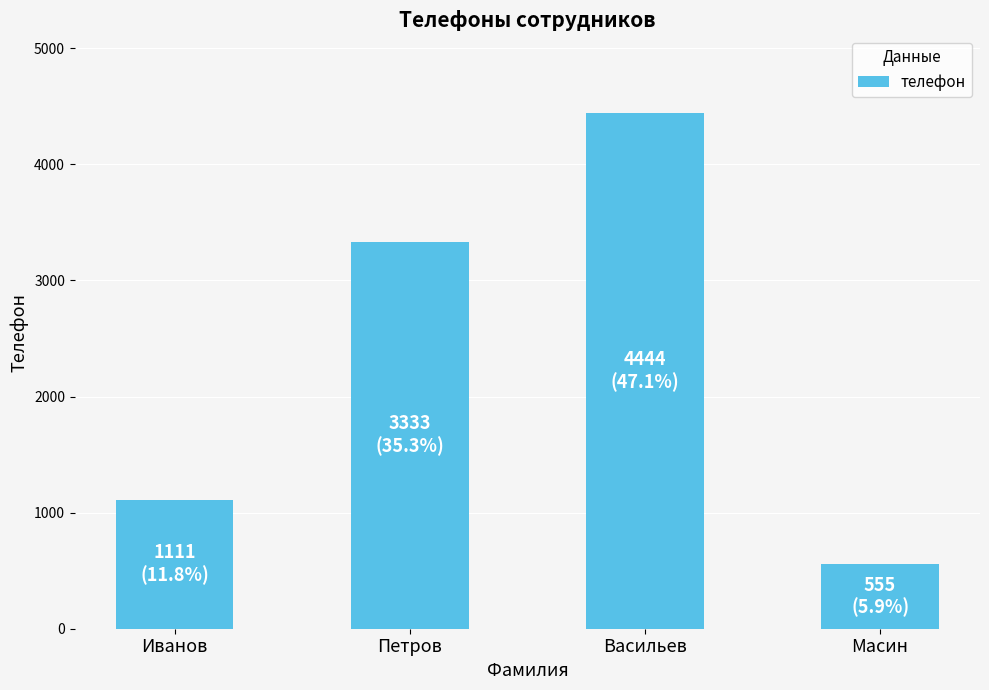

True or false: the data shows 118 at Масин.

False